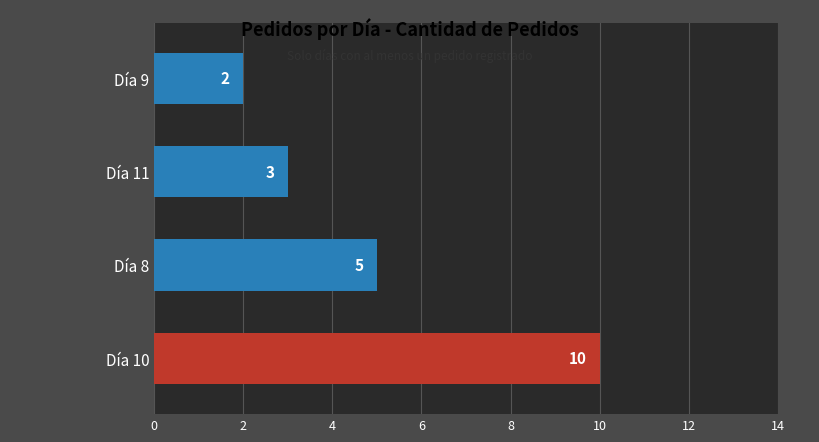

Reading top to bottom, extract all data points from this chart.

Día 9=2	Día 11=3	Día 8=5	Día 10=10